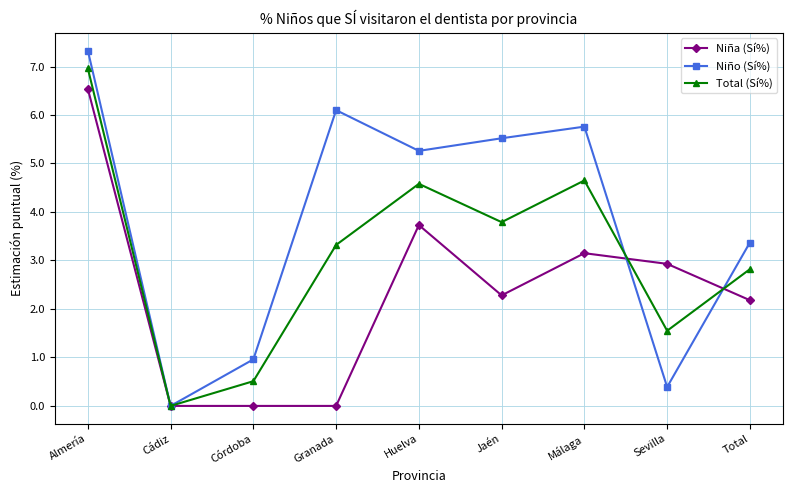

The Niño (Sí%) series shows 0.4 at Sevilla. True or false?

True